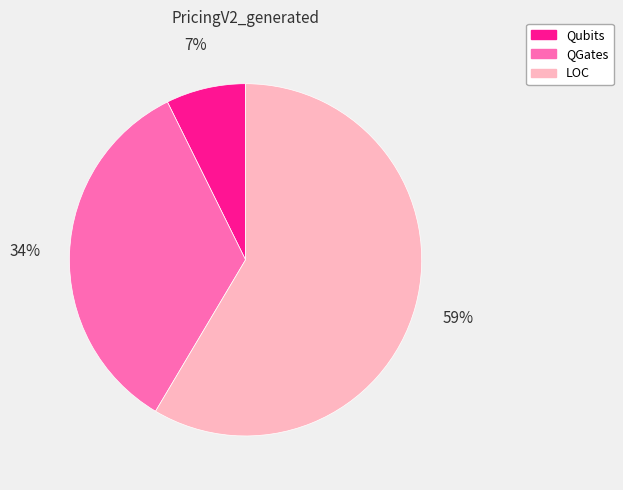

To the nearest percent, what portion does QGates represent?

34%